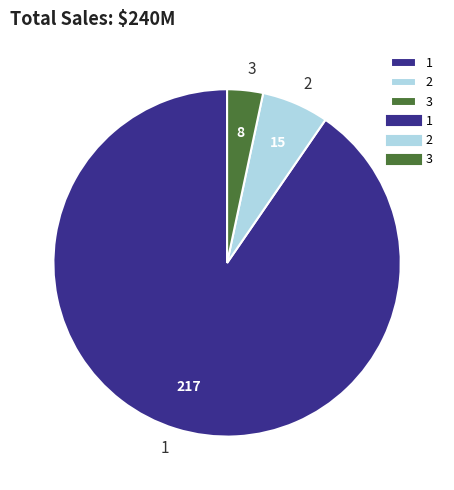

Count the number of slices in the pie.

3